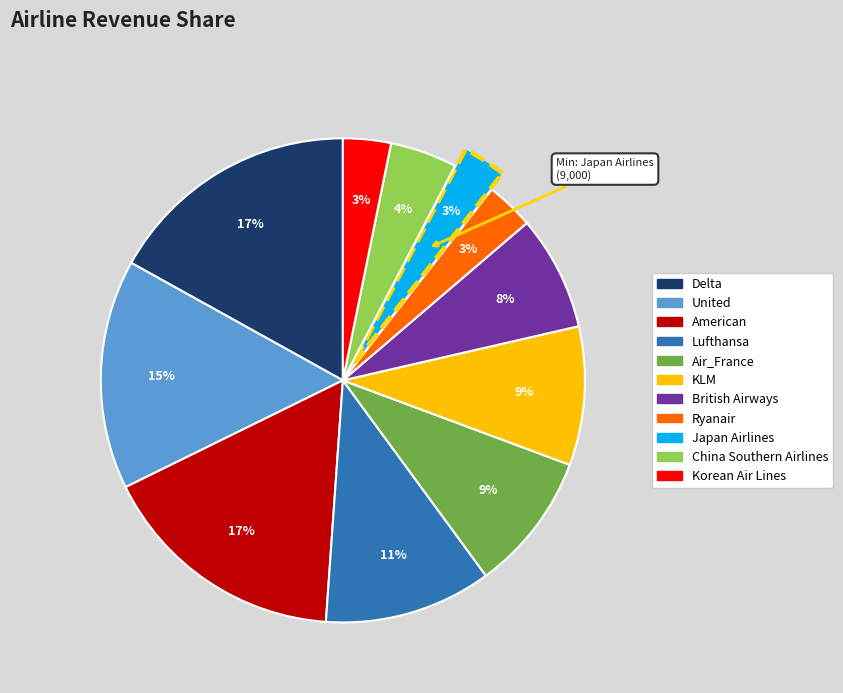

How many slices are in this pie chart?

11